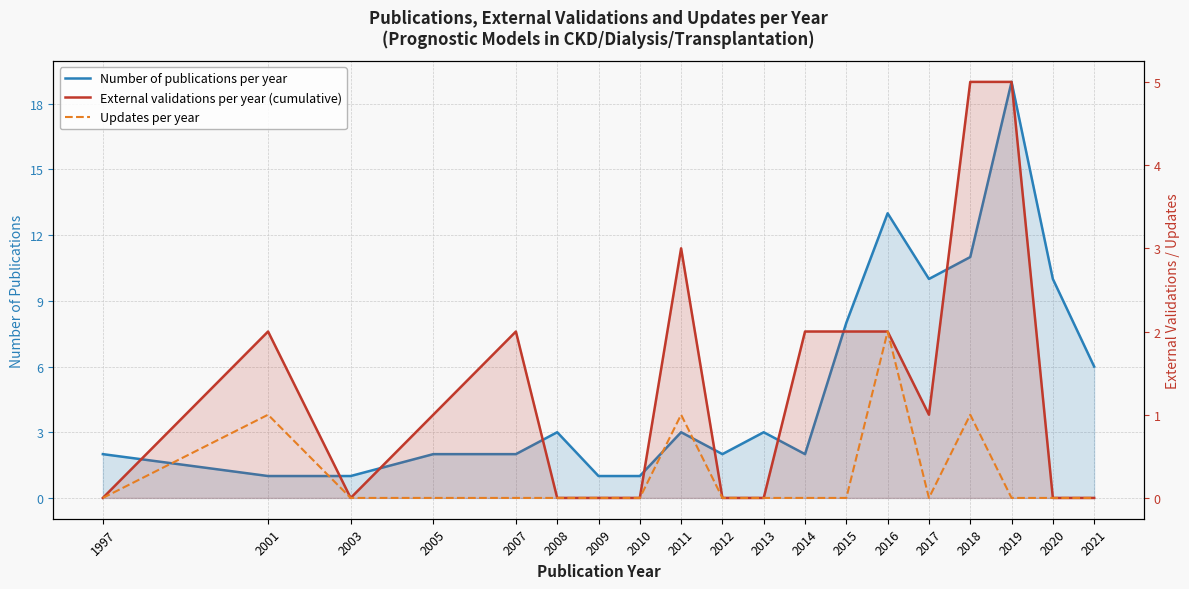

How many data points does each series have?

19